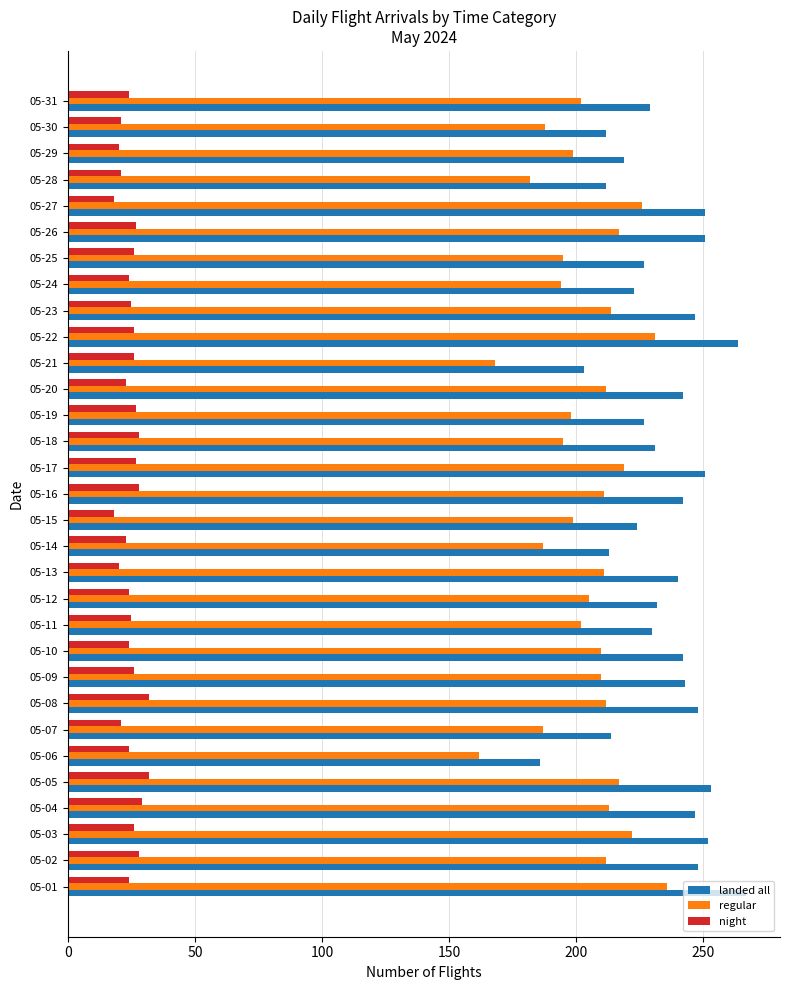

What is the highest value of the landed all series?

267